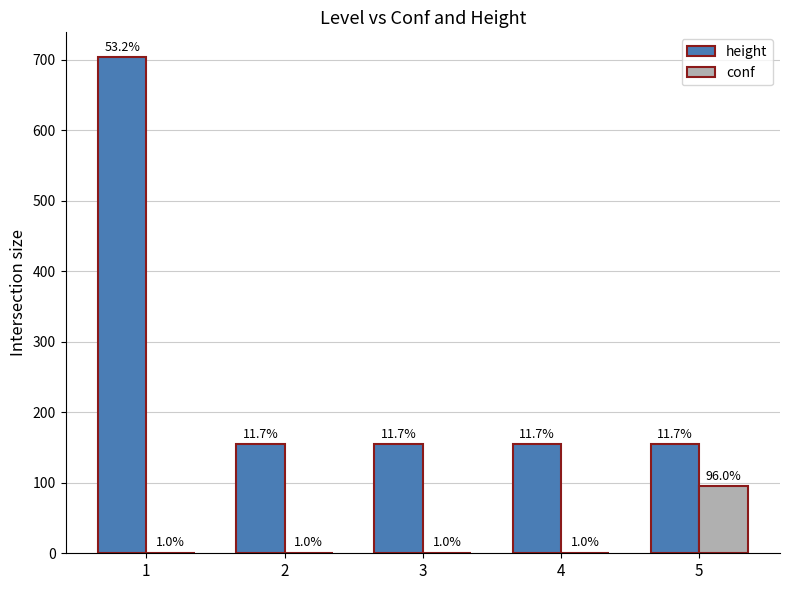

Does the chart contain stacked bars?

No